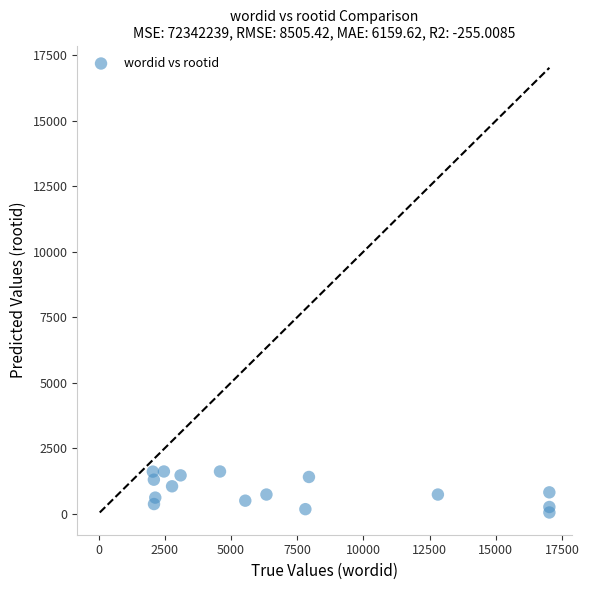

What is the range of Y values (max minus min)?

1565